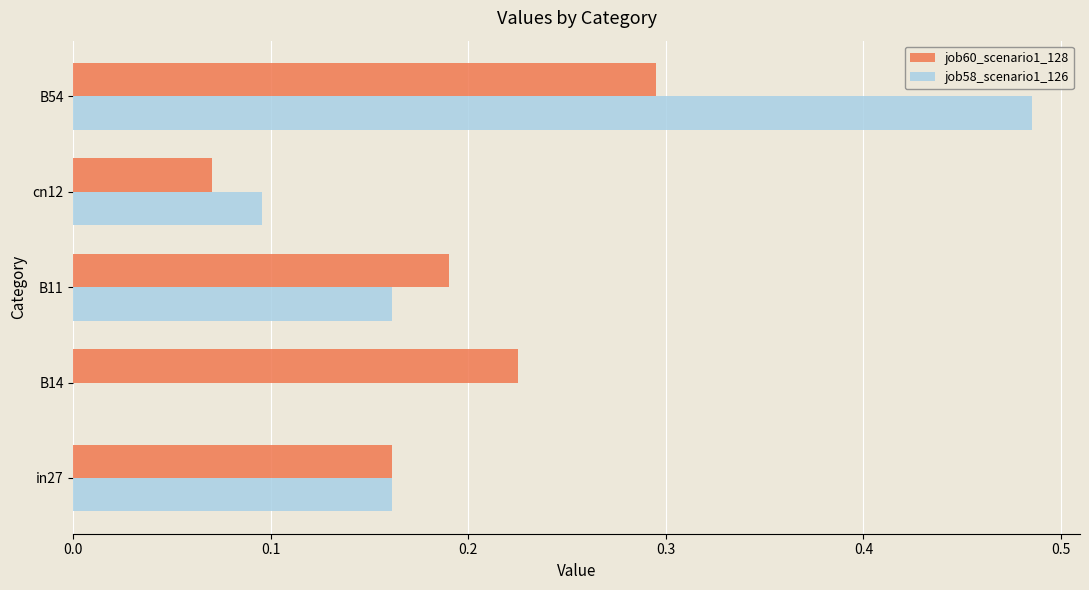

Is it true that job58_scenario1_126 equals 0.1 at cn12?

True